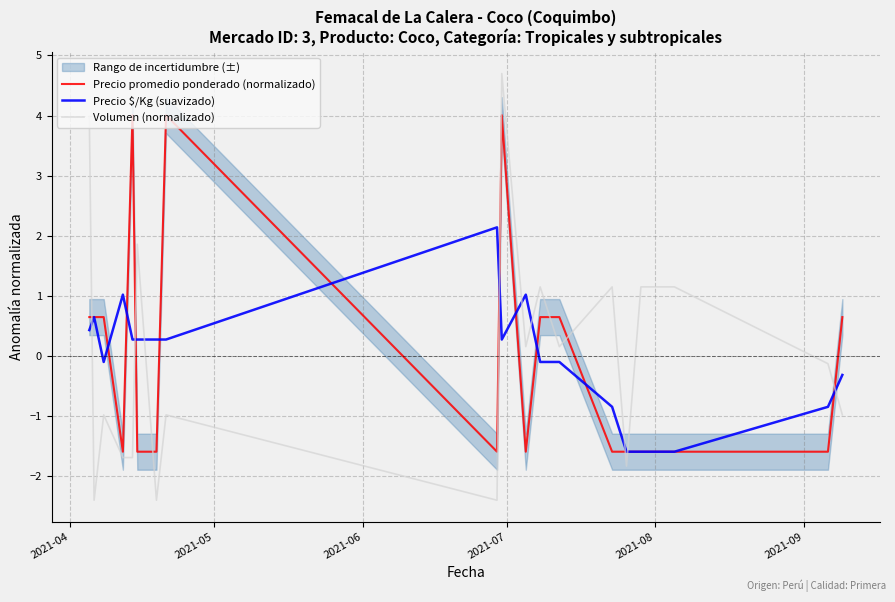

What is the lowest value of the Volumen (normalizado) series?

-2.4